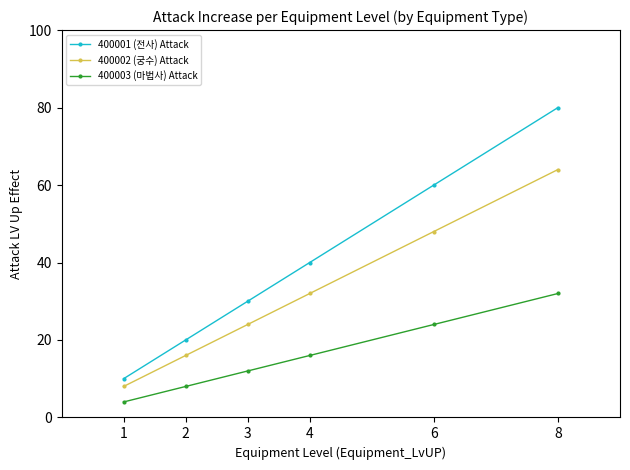

What is the maximum value shown in the chart?

80